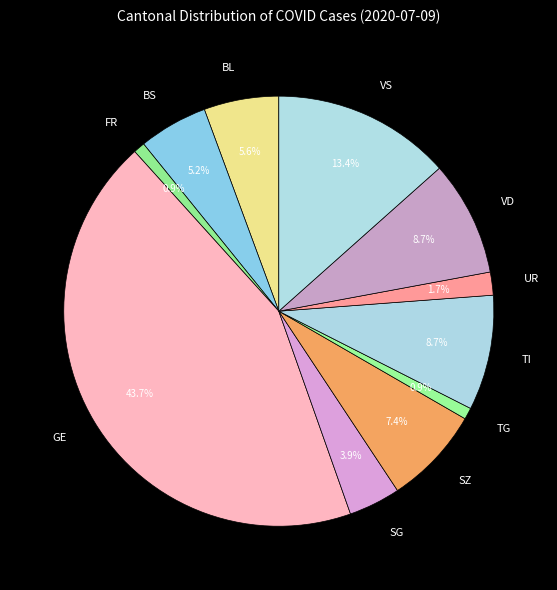

Do VS and BS together represent more than half of the pie?

No